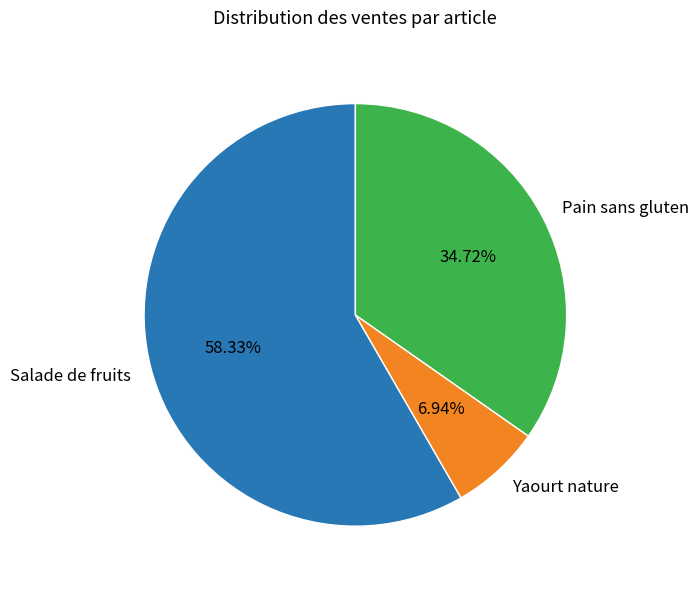

What is the total percentage of Pain sans gluten and Salade de fruits?

93.1%